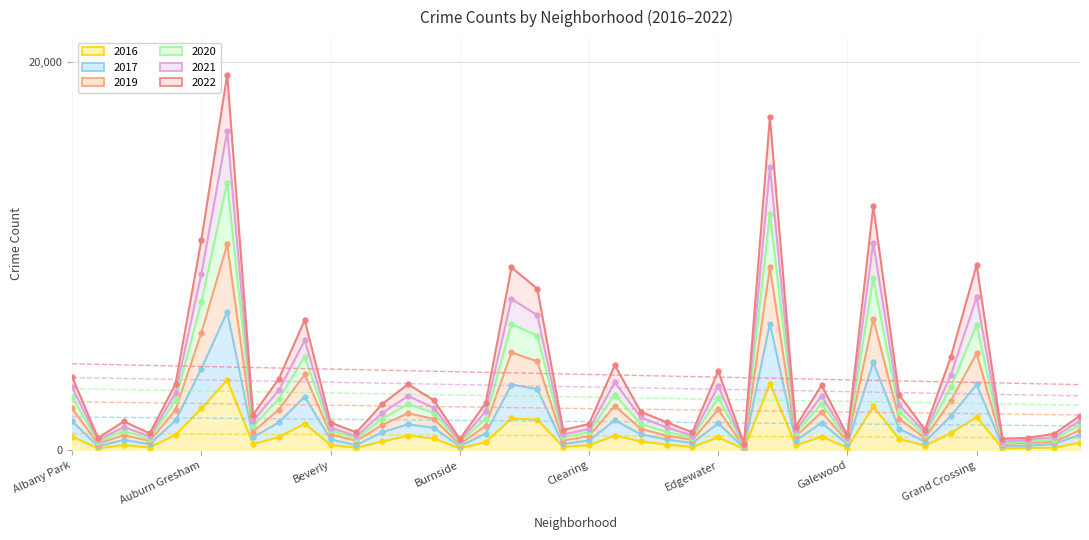

At which category does the chart reach its minimum across all series?

Edison Park